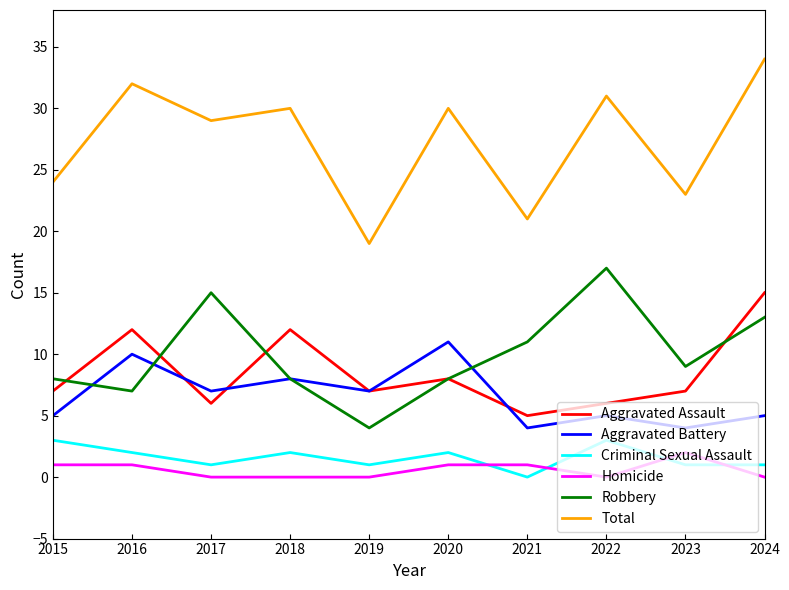

Which series has the widest spread of values?

Total